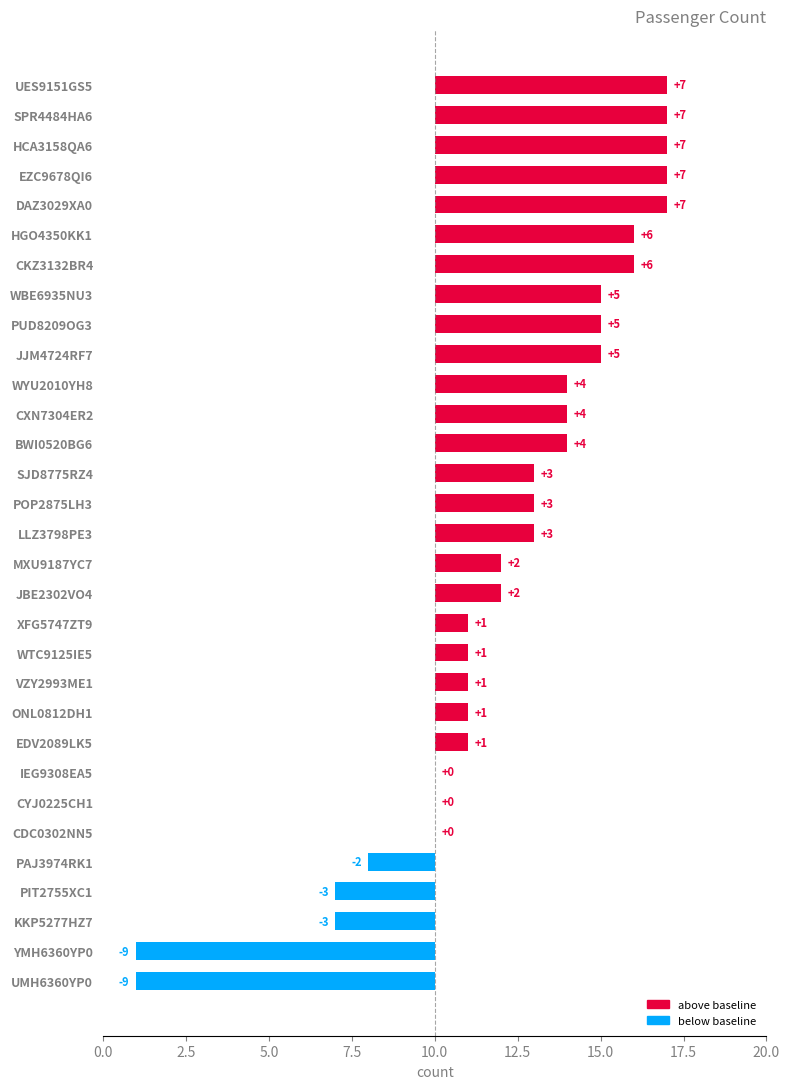

Rank the categories by value from lowest to highest.

UMH6360YP0, YMH6360YP0, KKP5277HZ7, PIT2755XC1, PAJ3974RK1, CDC0302NN5, CYJ0225CH1, IEG9308EA5, EDV2089LK5, ONL0812DH1, VZY2993ME1, WTC9125IE5, XFG5747ZT9, JBE2302VO4, MXU9187YC7, LLZ3798PE3, POP2875LH3, SJD8775RZ4, BWI0520BG6, CXN7304ER2, WYU2010YH8, JJM4724RF7, PUD8209OG3, WBE6935NU3, CKZ3132BR4, HGO4350KK1, DAZ3029XA0, EZC9678QI6, HCA3158QA6, SPR4484HA6, UES9151GS5